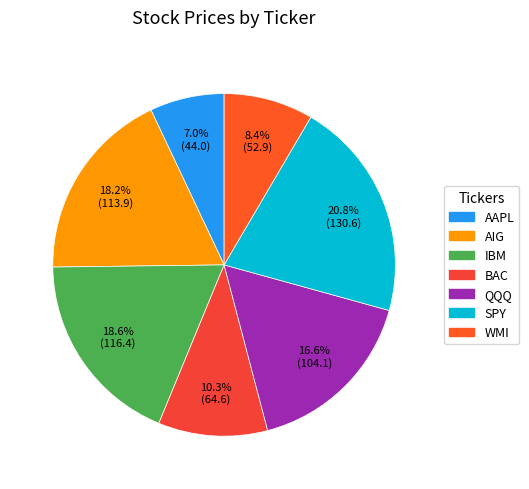

Is there any slice that represents more than half of the pie?

No